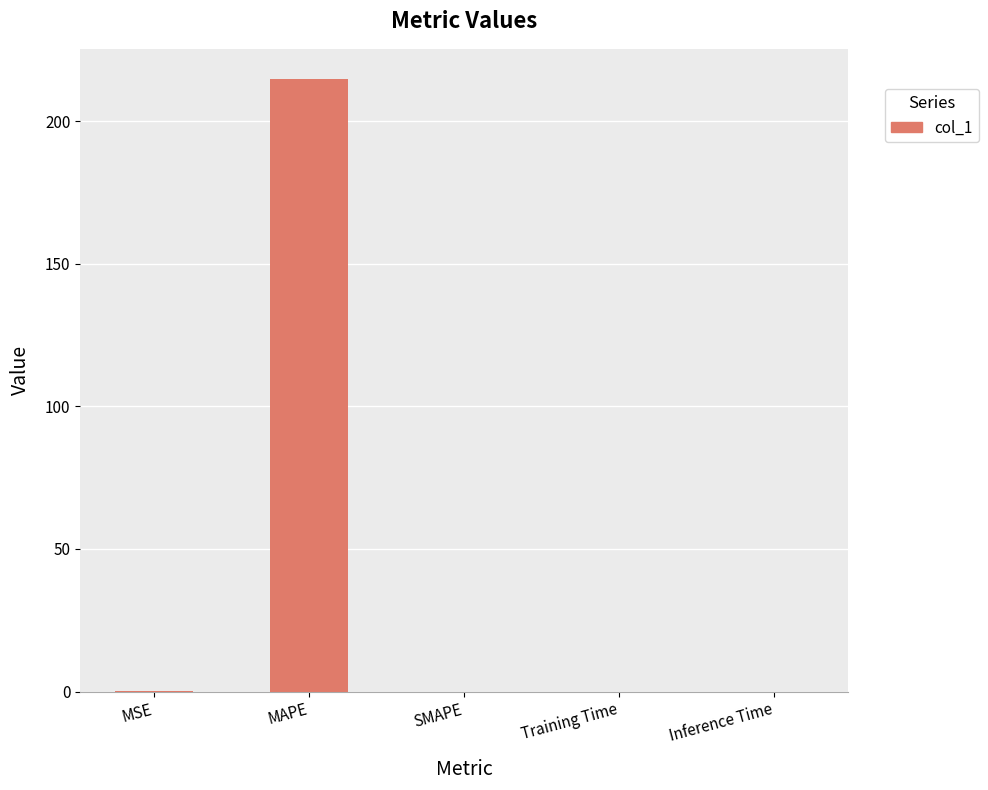

Between Inference Time and MAPE, which is larger?

MAPE